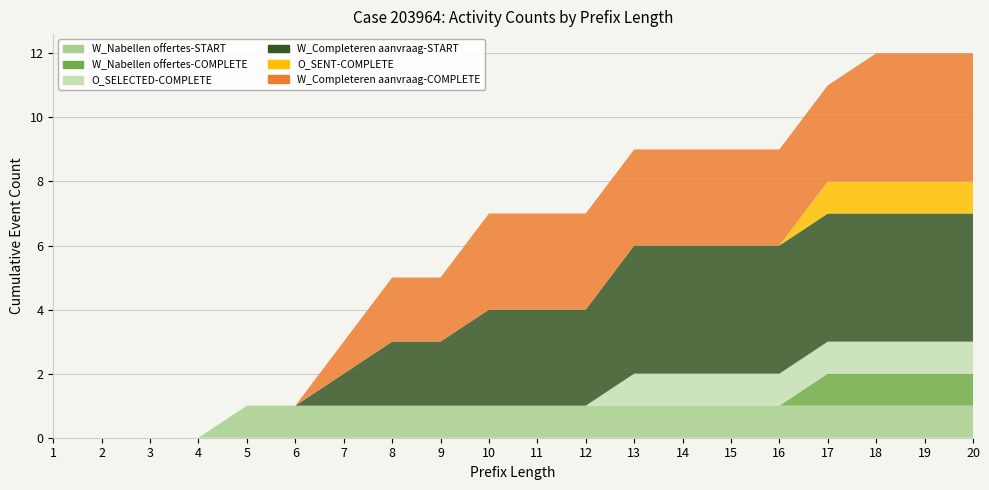

Reading left to right, what are all the values shown in this chart?

W_Nabellen offertes-START: 0	0	0	0	1	1	1	1	1	1	1	1	1	1	1	1	1	1	1	1
W_Nabellen offertes-COMPLETE: 0	0	0	0	0	0	0	0	0	0	0	0	0	0	0	0	1	1	1	1
O_SELECTED-COMPLETE: 0	0	0	0	0	0	0	0	0	0	0	0	1	1	1	1	1	1	1	1
W_Completeren aanvraag-START: 0	0	0	0	0	0	1	2	2	3	3	3	4	4	4	4	4	4	4	4
O_SENT-COMPLETE: 0	0	0	0	0	0	0	0	0	0	0	0	0	0	0	0	1	1	1	1
W_Completeren aanvraag-COMPLETE: 0	0	0	0	0	0	1	2	2	3	3	3	3	3	3	3	3	4	4	4